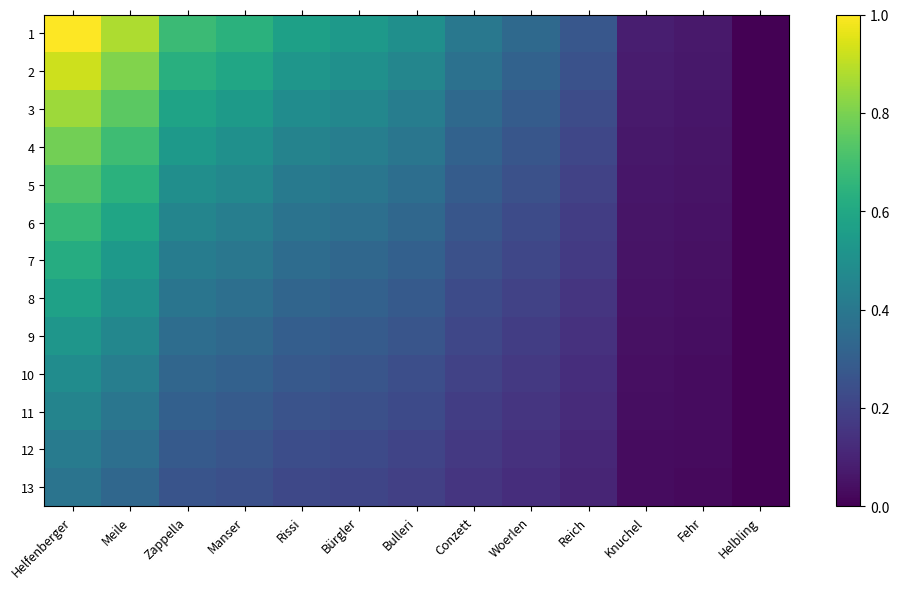

What is the sum of the 7 values at Helbling and Helfenberger?

0.6